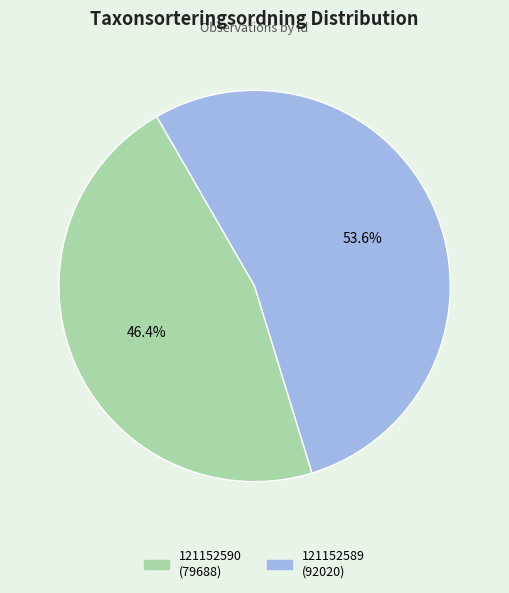

Does any single category account for the majority?

Yes